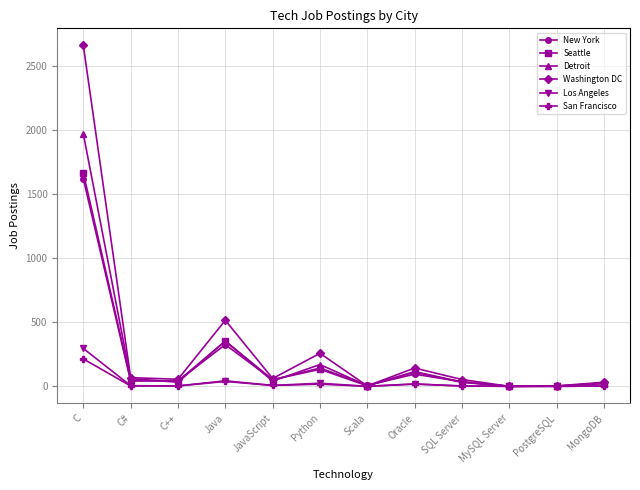

At C, list the series in order from largest to smallest.

Washington DC, Detroit, Seattle, New York, Los Angeles, San Francisco